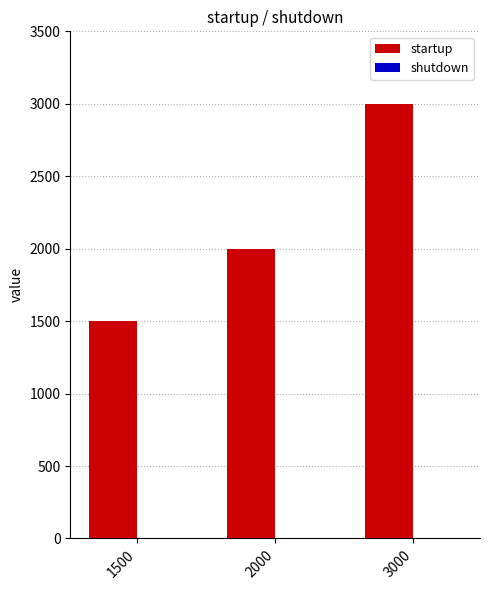

What is the sum of all values?

6500